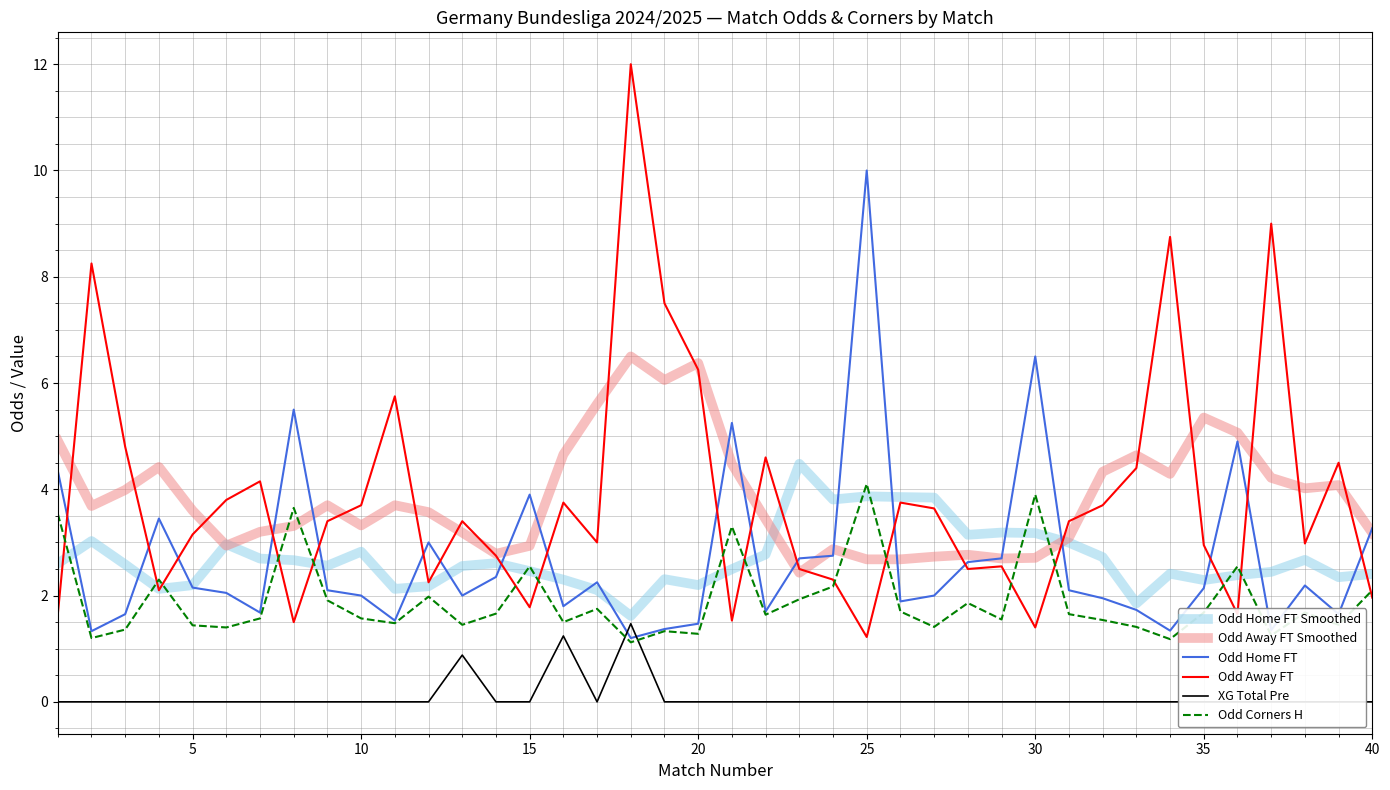

What is the minimum value for Odd Home FT Smoothed?

1.6